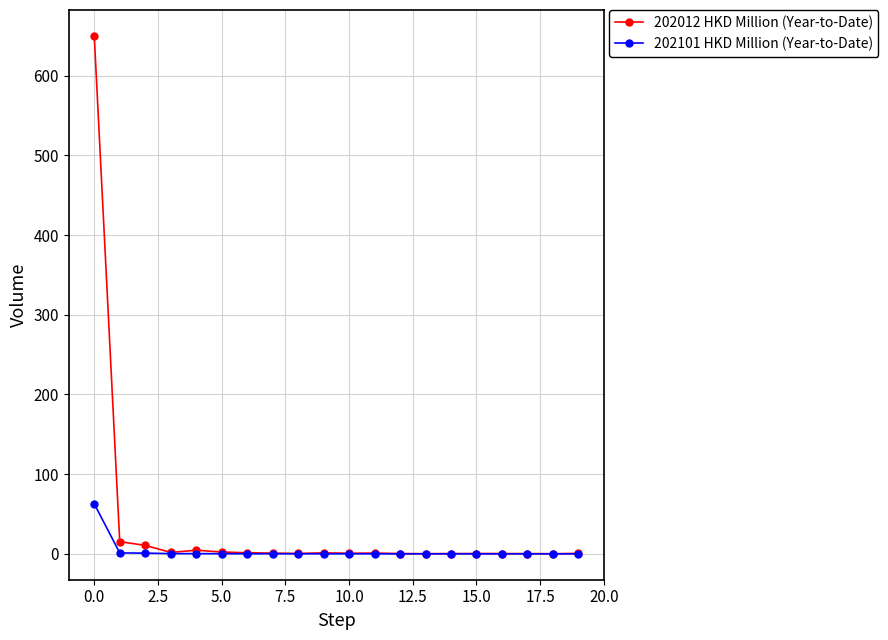

Which series has the largest total across all categories?

202012 HKD Million (Year-to-Date)